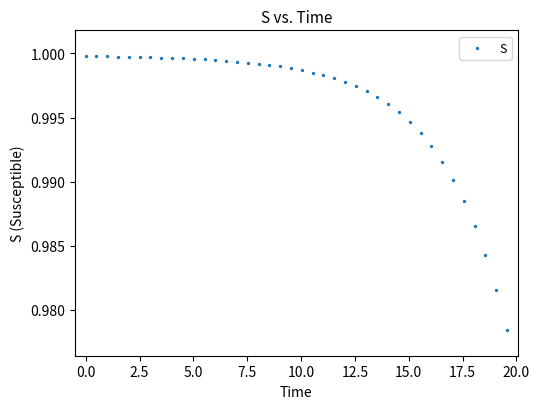

What is the range of X values (max minus min)?

19.6